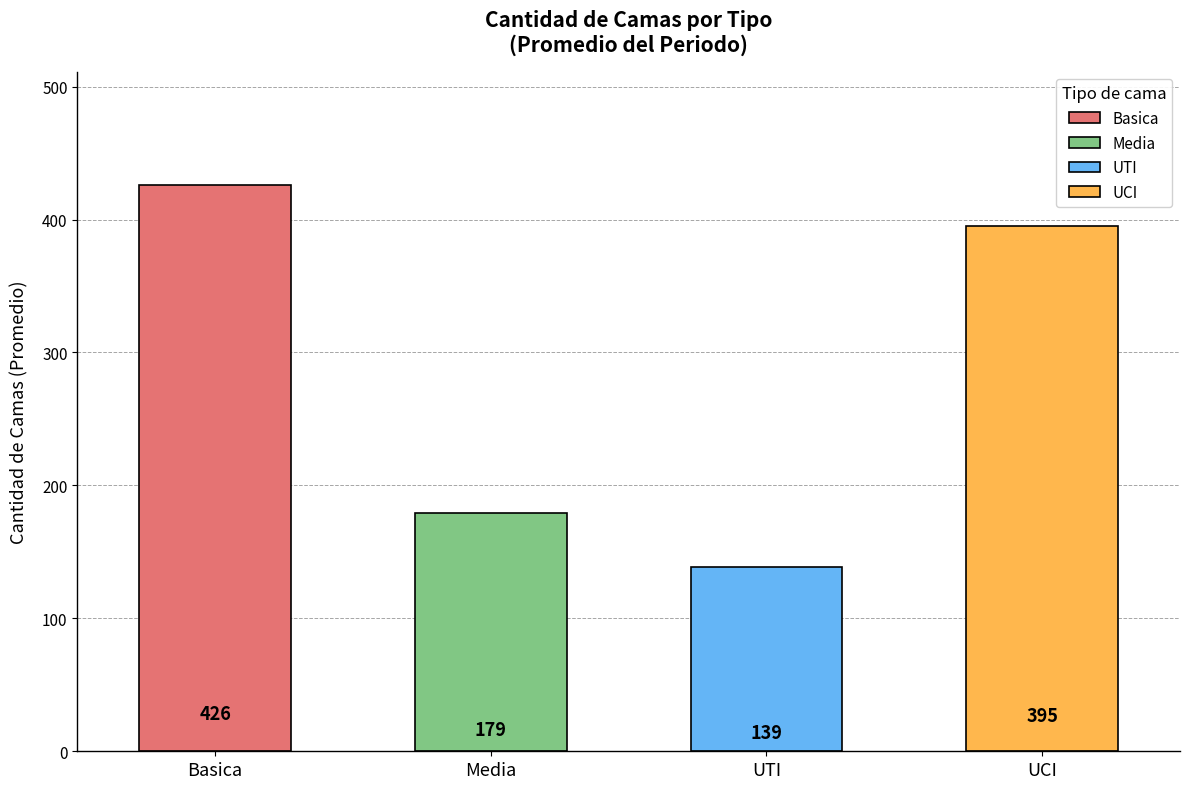

Which series has the widest spread of values?

Basica